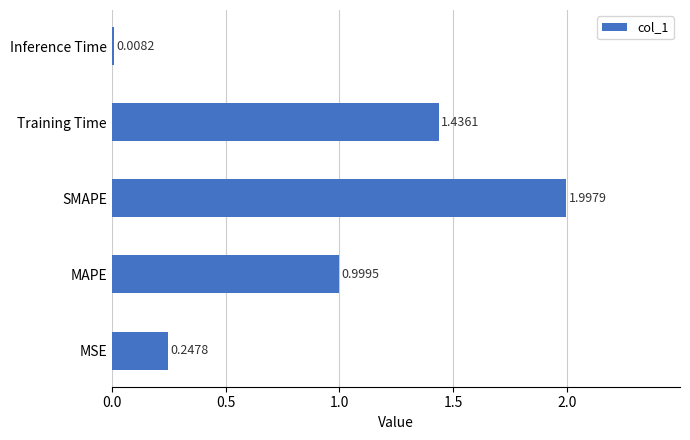

What is the change in value from MSE to SMAPE?

+1.8